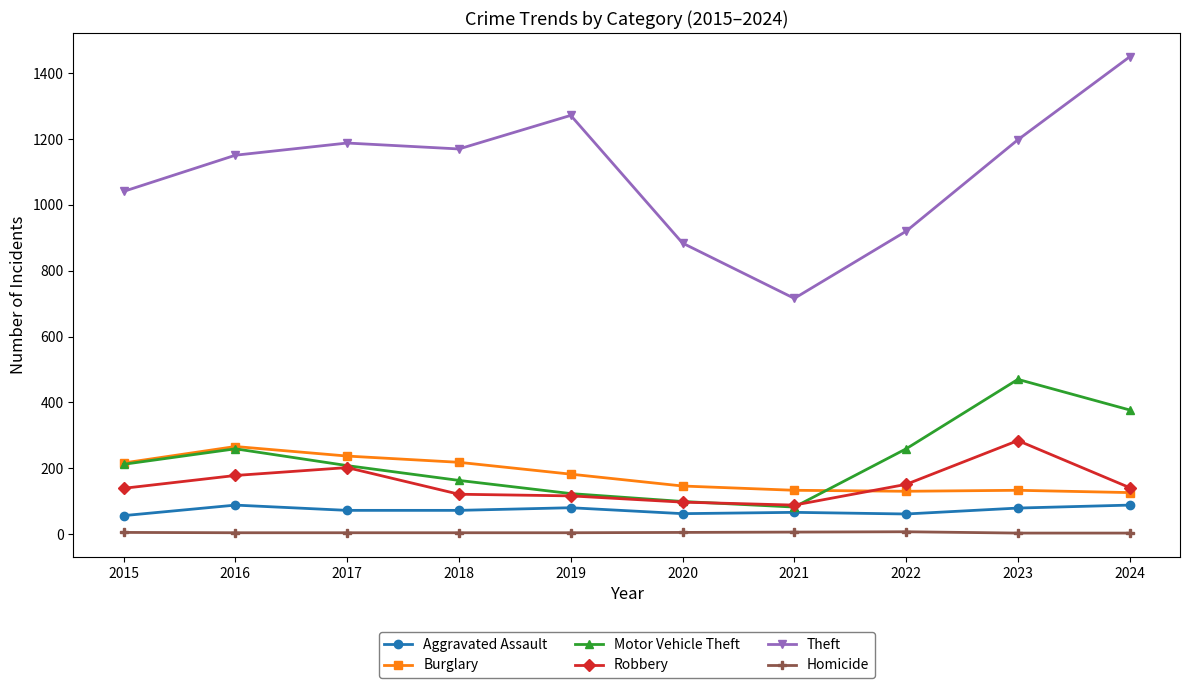

How many categories are shown in the chart?

10